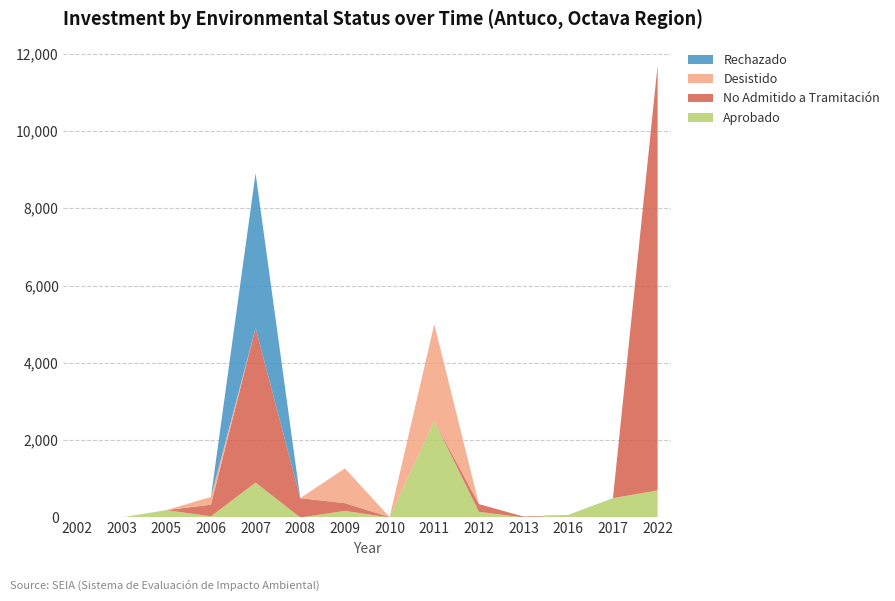

Reading right to left, transcribe all the data shown in this chart.

Aprobado: 2022=700	2017=500	2016=67	2013=1	2012=146	2011=2500	2010=0	2009=170	2008=0	2007=902	2006=30	2005=190	2003=0	2002=0
No Admitido a Tramitación: 2022=11000	2017=0	2016=0	2013=22	2012=200	2011=0	2010=10	2009=200	2008=500	2007=4000	2006=300	2005=0	2003=0	2002=0
Desistido: 2022=0	2017=0	2016=0	2013=0	2012=0	2011=2500	2010=0	2009=900	2008=0	2007=0	2006=200	2005=0	2003=0	2002=0
Rechazado: 2022=0	2017=0	2016=0	2013=0	2012=0	2011=0	2010=0	2009=0	2008=0	2007=4000	2006=0	2005=0	2003=0	2002=0